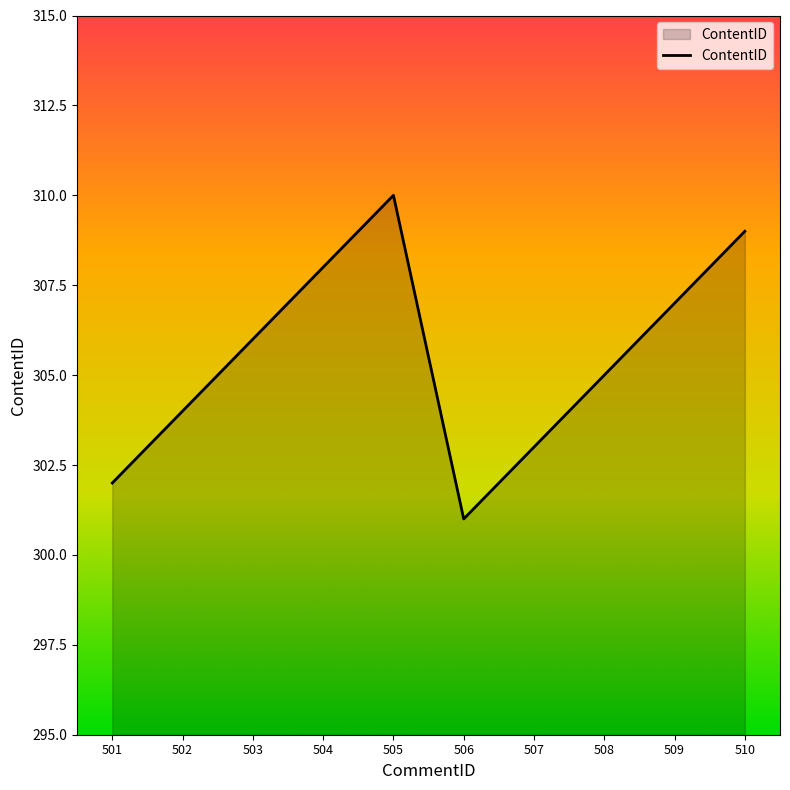

True or false: the data shows 305 at 508.

True